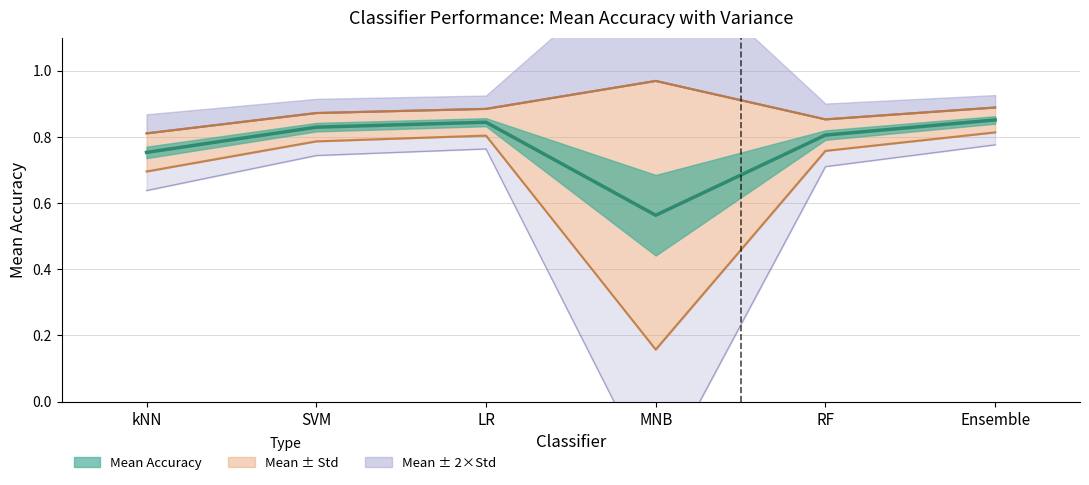

At which label is Variance closest to 0?

MNB